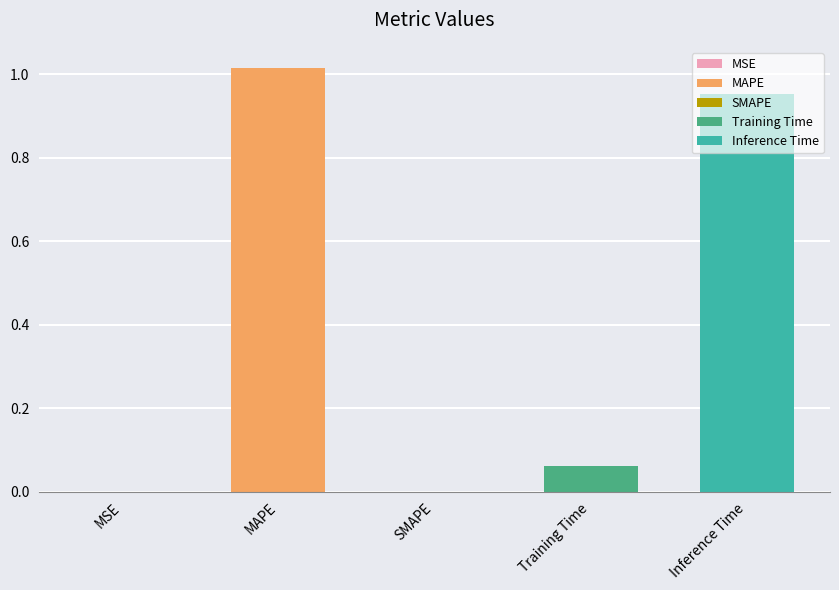

Rank the categories by value from highest to lowest.

MAPE, Inference Time, Training Time, MSE, SMAPE